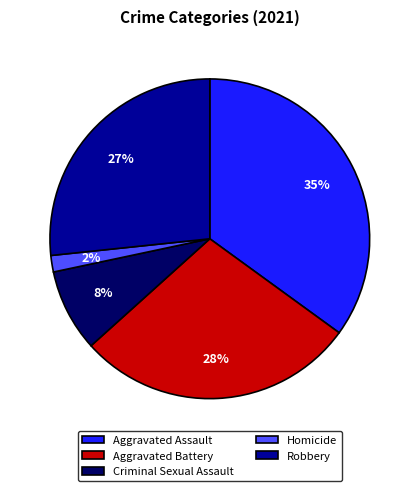

Count the number of slices in the pie.

5